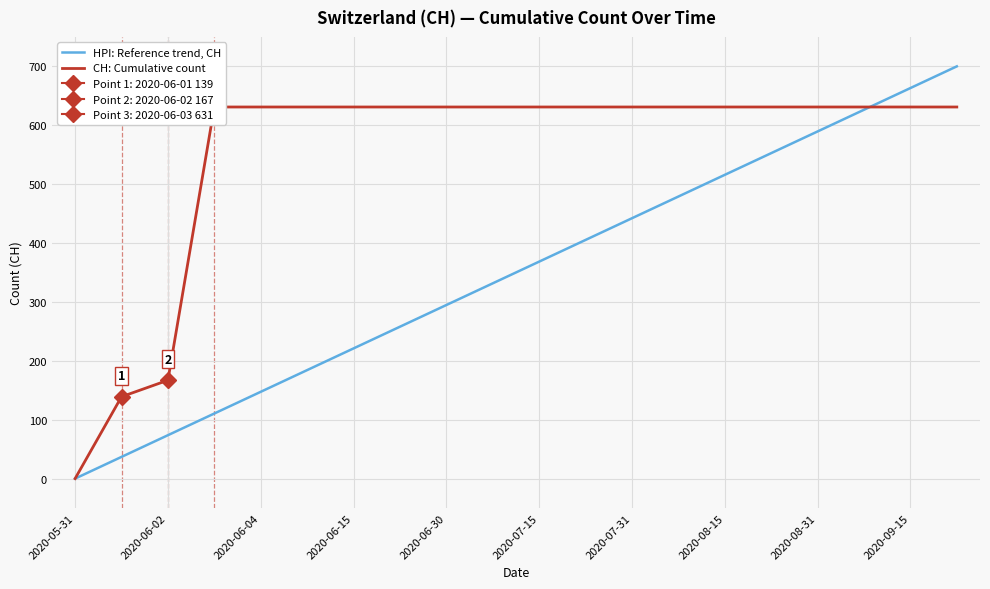

True or false: HPI: Reference trend, CH has a value of 442.1 at 2020-07-31.

True